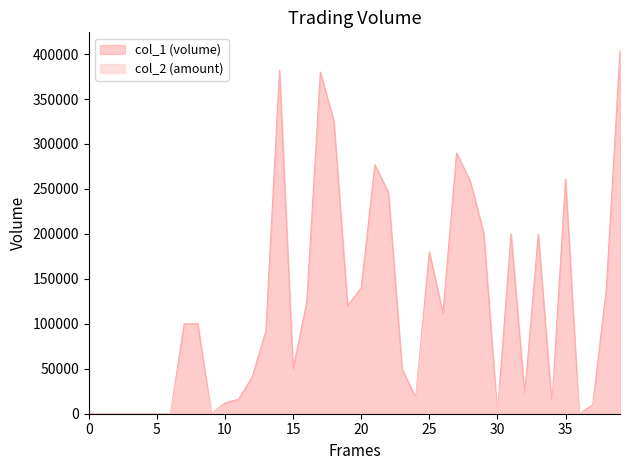

Rank the series by their average value, from highest to lowest.

col_1 (volume), col_2 (amount)